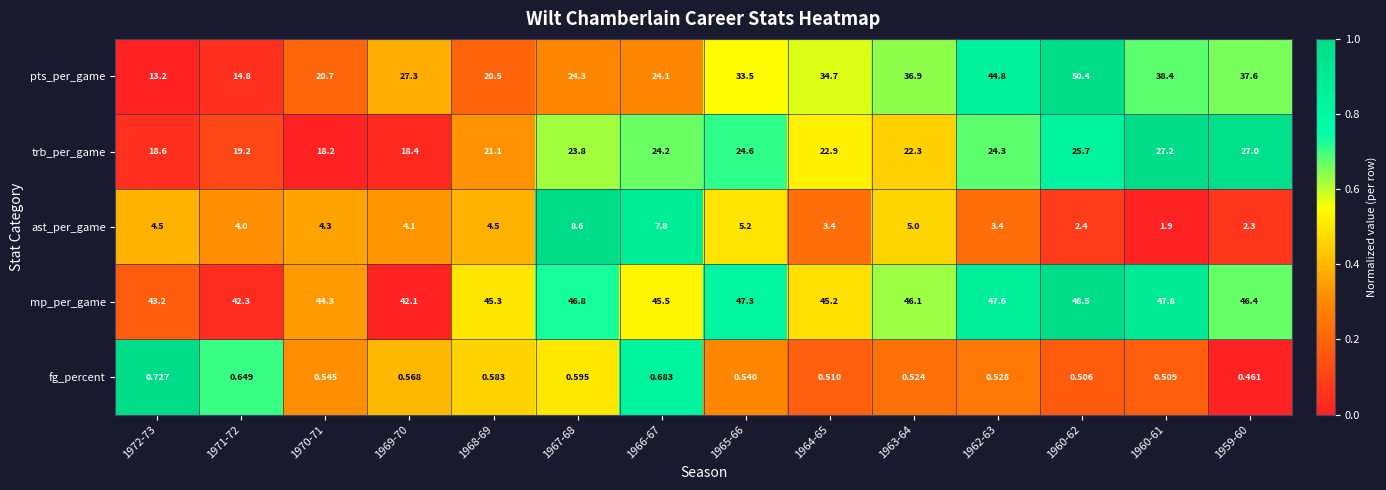

Which series changed the most between 1966-67 and 1964-65?

pts_per_game